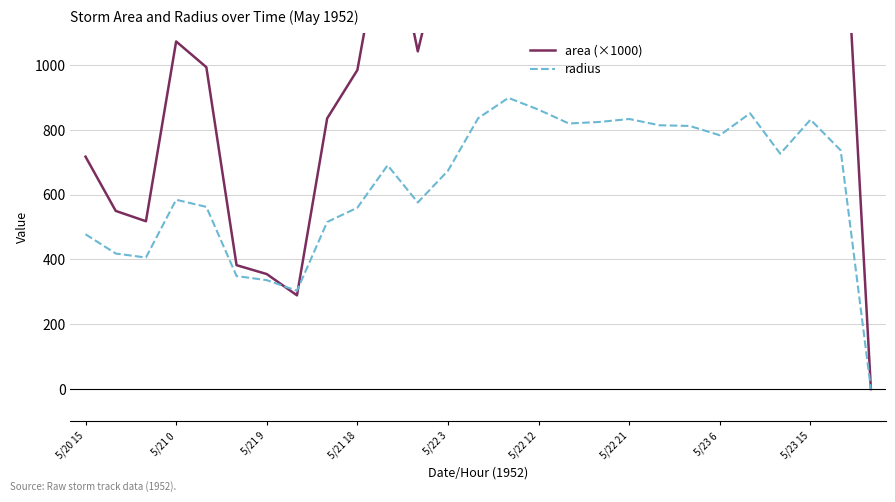

The value of radius at 5/20 15 is 477.9. True or false?

True